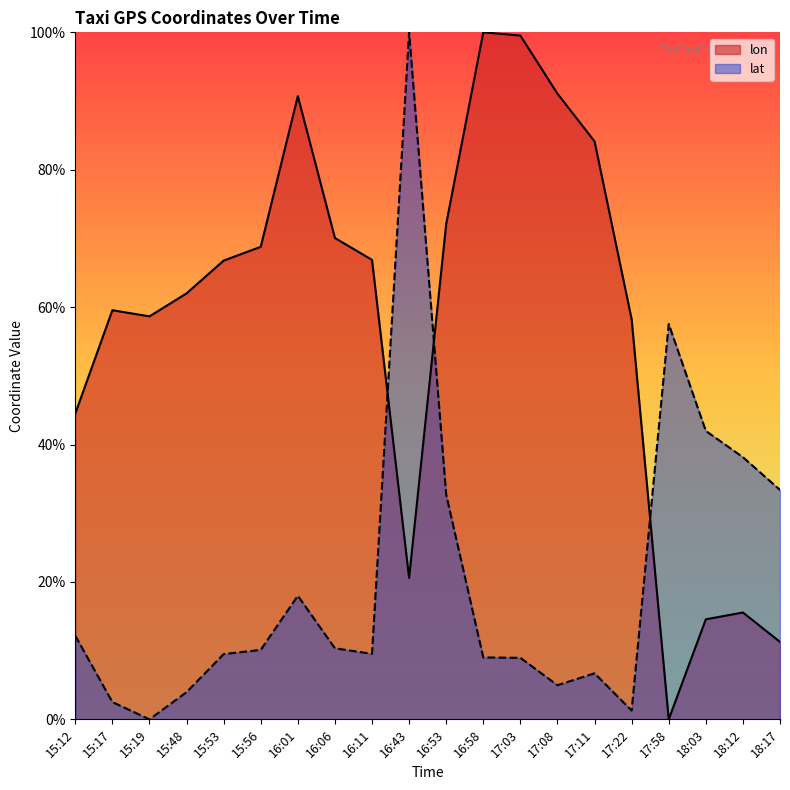

How many intersections are there between lat and lon?

3